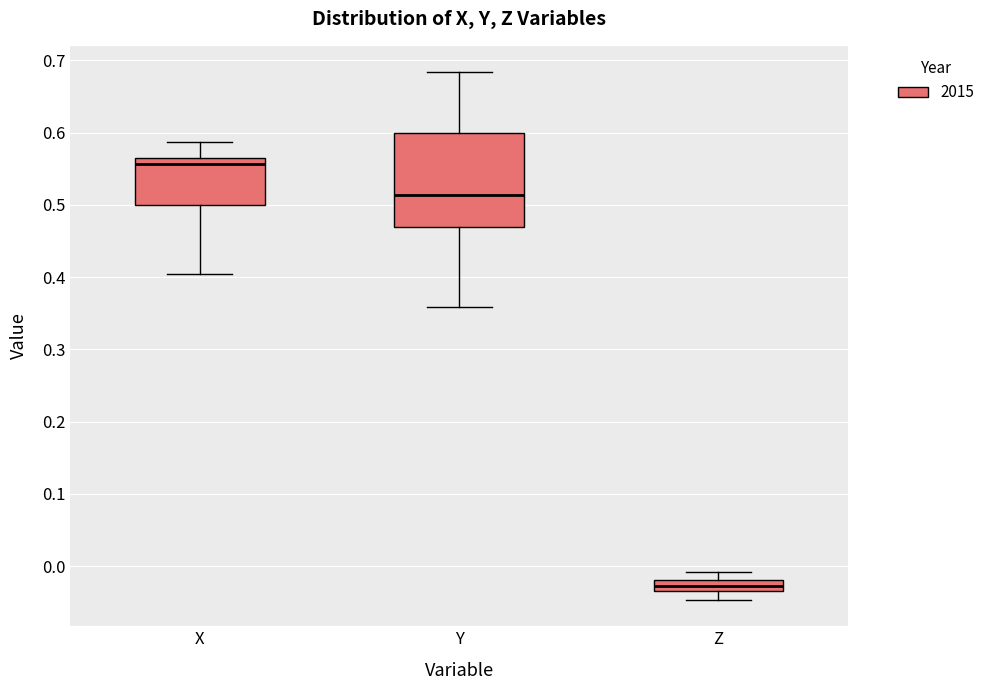

Which box has the lowest median line?

Z